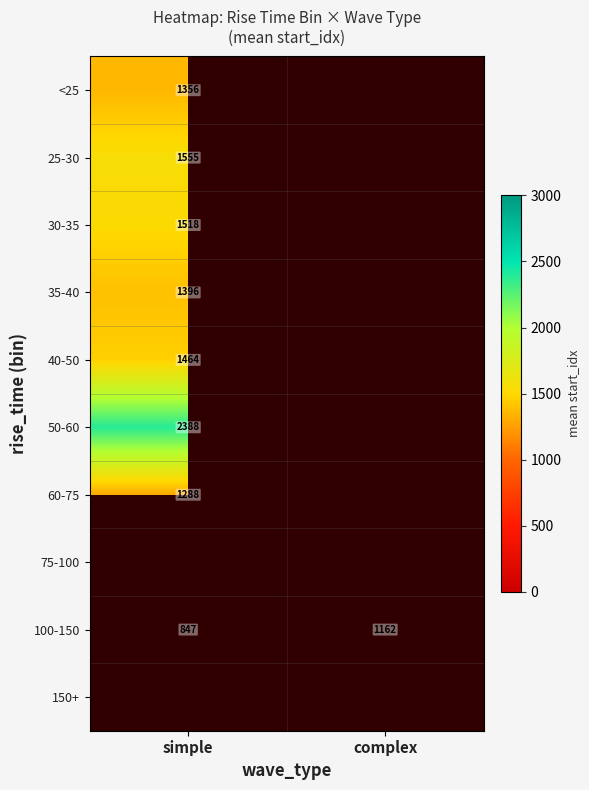

At which category does the chart reach its peak across all series?

simple